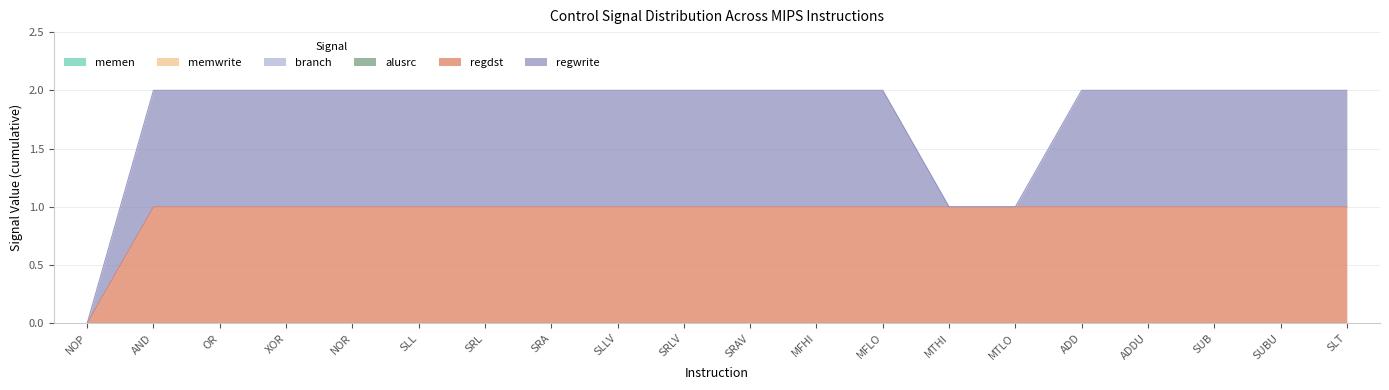

What is the label of the 1st point from the right?

SLT